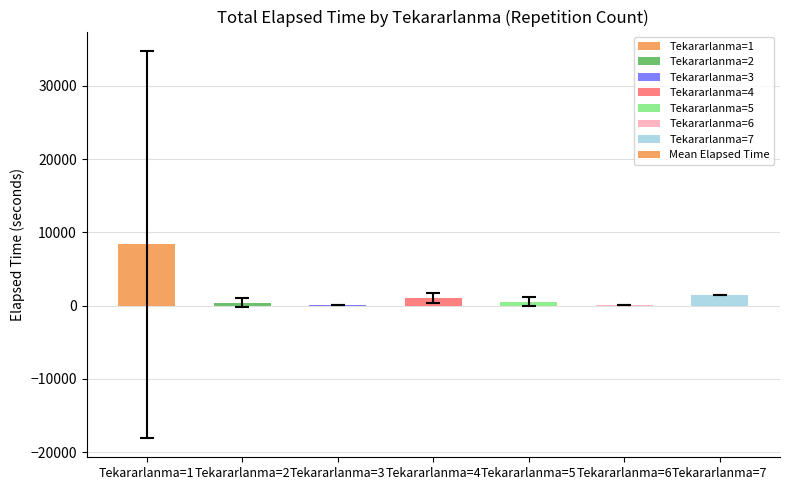

What is the change in value from Tekararlanma=6 to Tekararlanma=7?

+1350.0